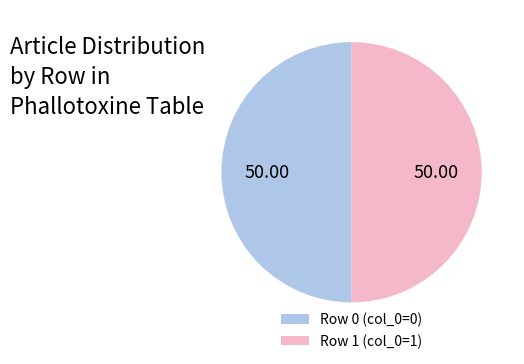

Do Row 0 (col_0=0) and Row 1 (col_0=1) together represent more than half of the pie?

Yes